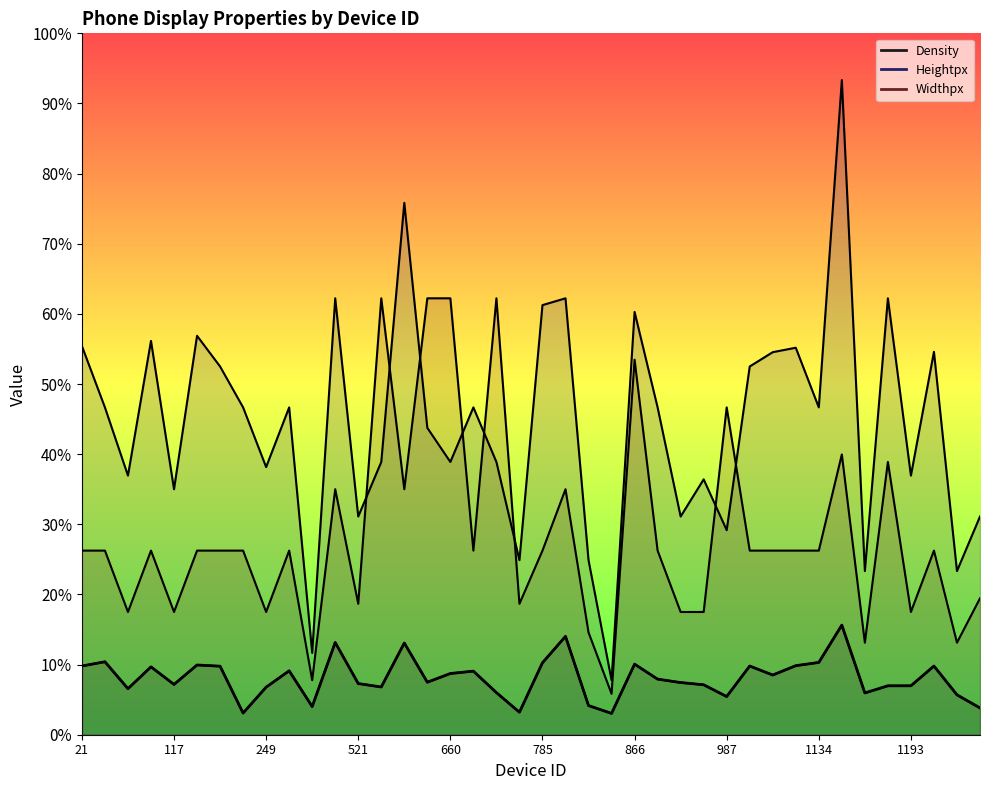

True or false: Widthpx and Density cross at least once.

False